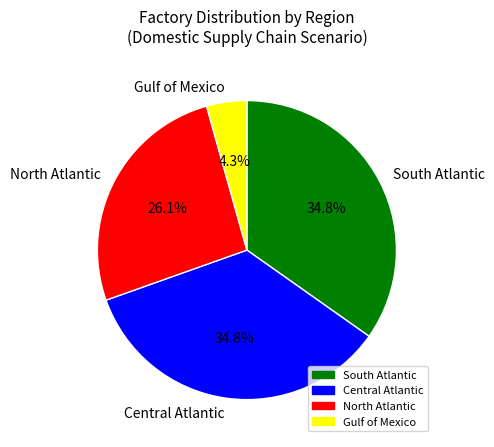

Do North Atlantic and South Atlantic together represent more than half of the pie?

Yes